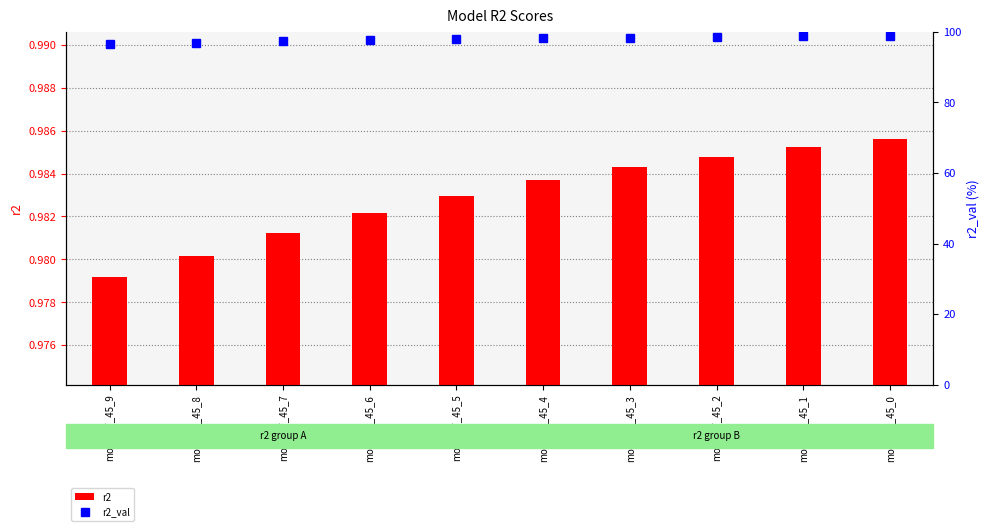

Rank the categories by r2_val value from lowest to highest.

model_7_45_9, model_7_45_8, model_7_45_7, model_7_45_6, model_7_45_5, model_7_45_4, model_7_45_3, model_7_45_2, model_7_45_1, model_7_45_0